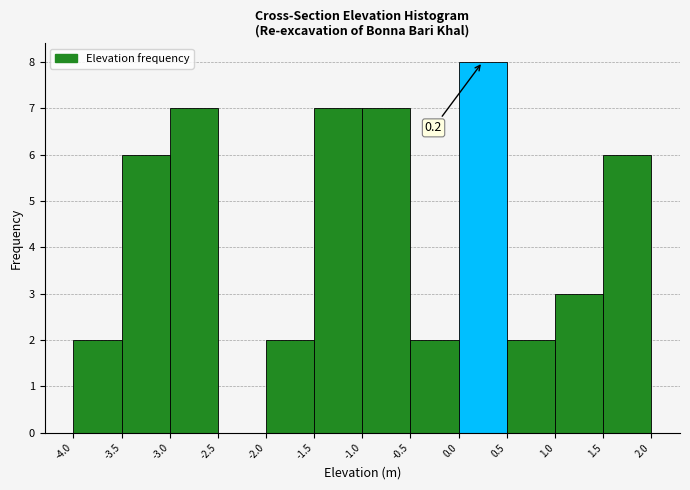

Which range on the x-axis has the tallest bar?

0.0 to 0.5